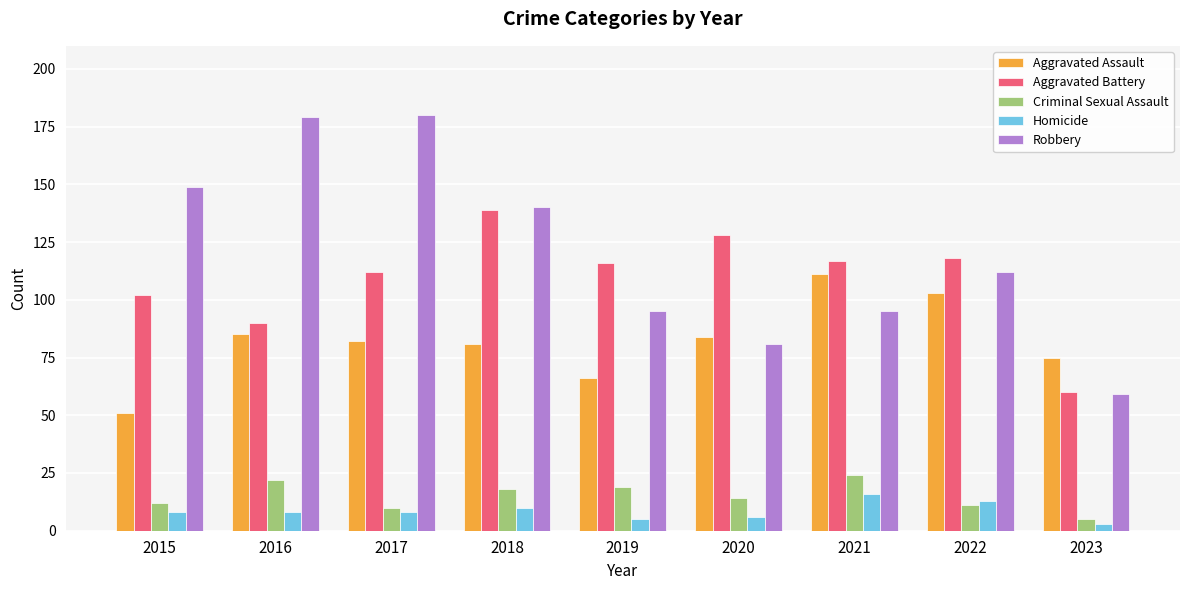

Which category has the highest value in the Aggravated Battery series?

2018